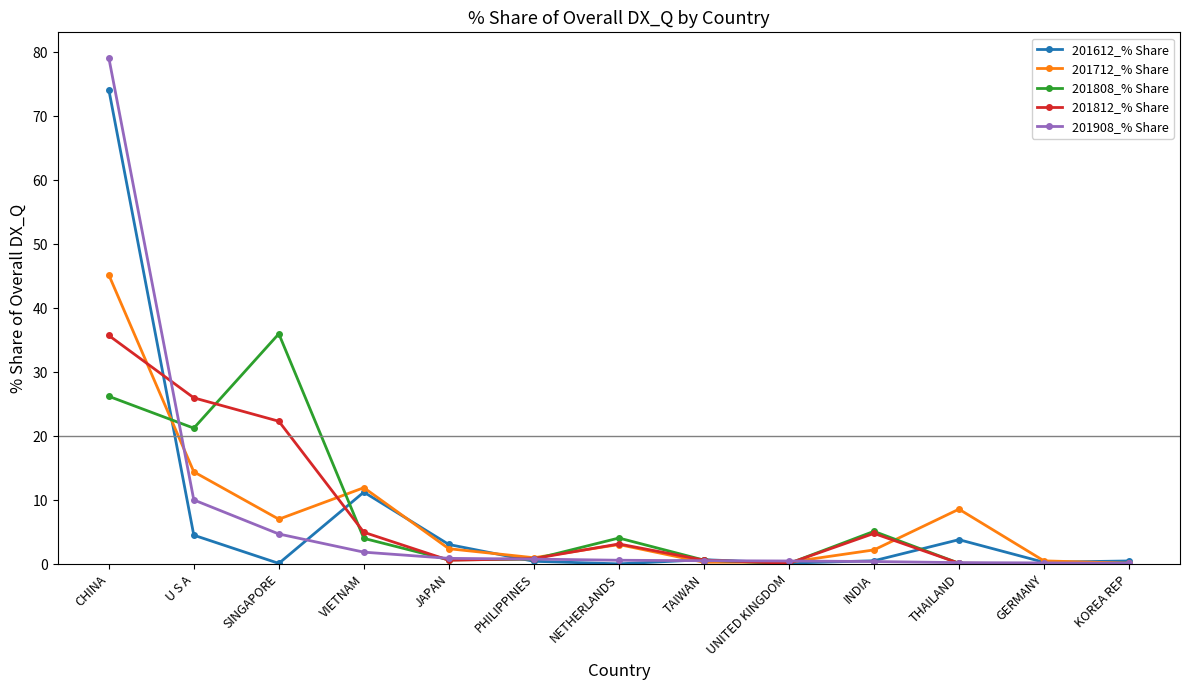

The 201712_% Share series shows 45.2 at CHINA. True or false?

True